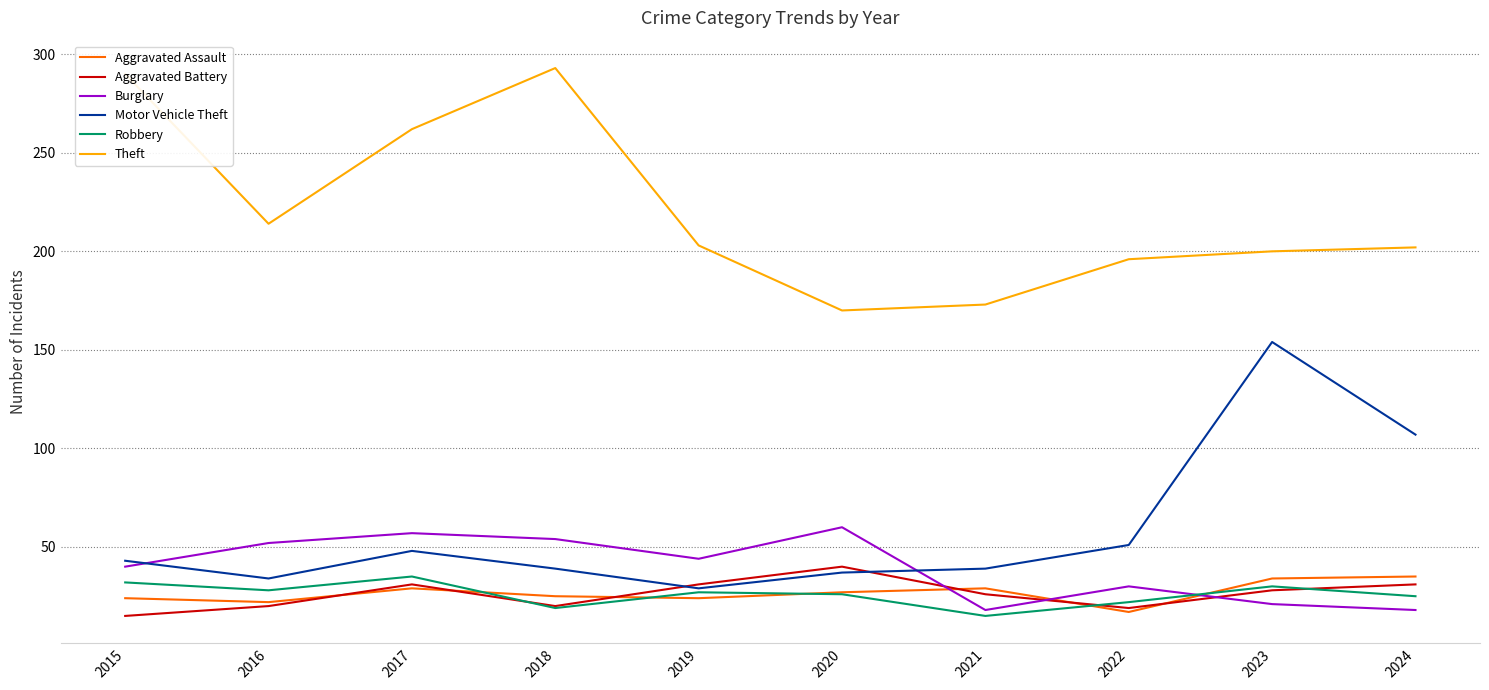

At which category does Aggravated Battery reach its first local peak?

2017